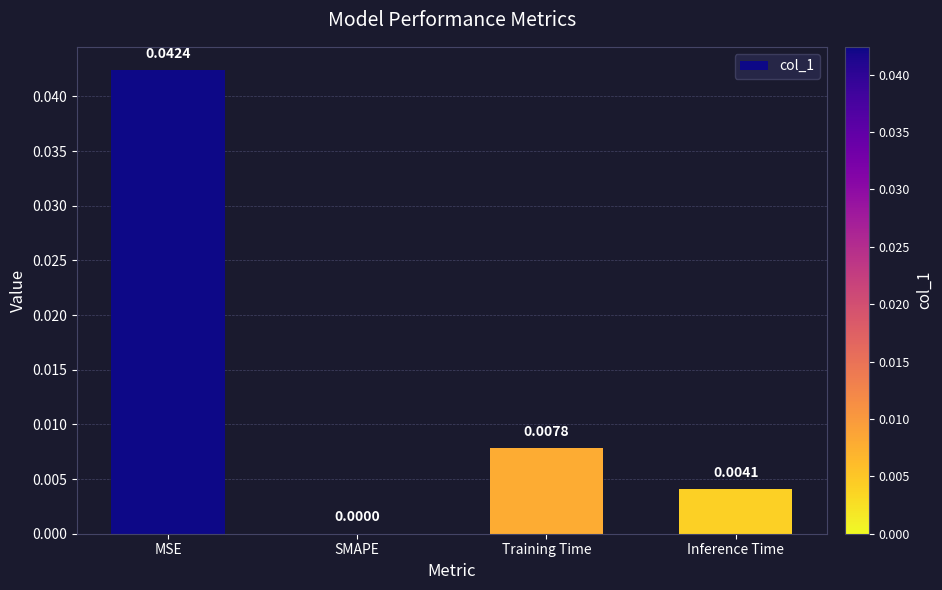

Which category has the highest value across all series?

MSE